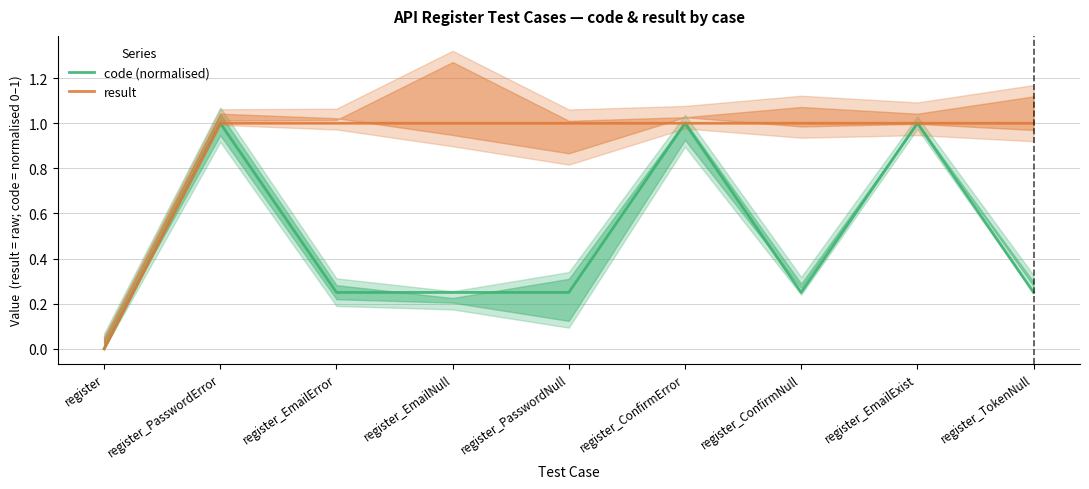

True or false: code (normalised) and result intersect in this chart.

False